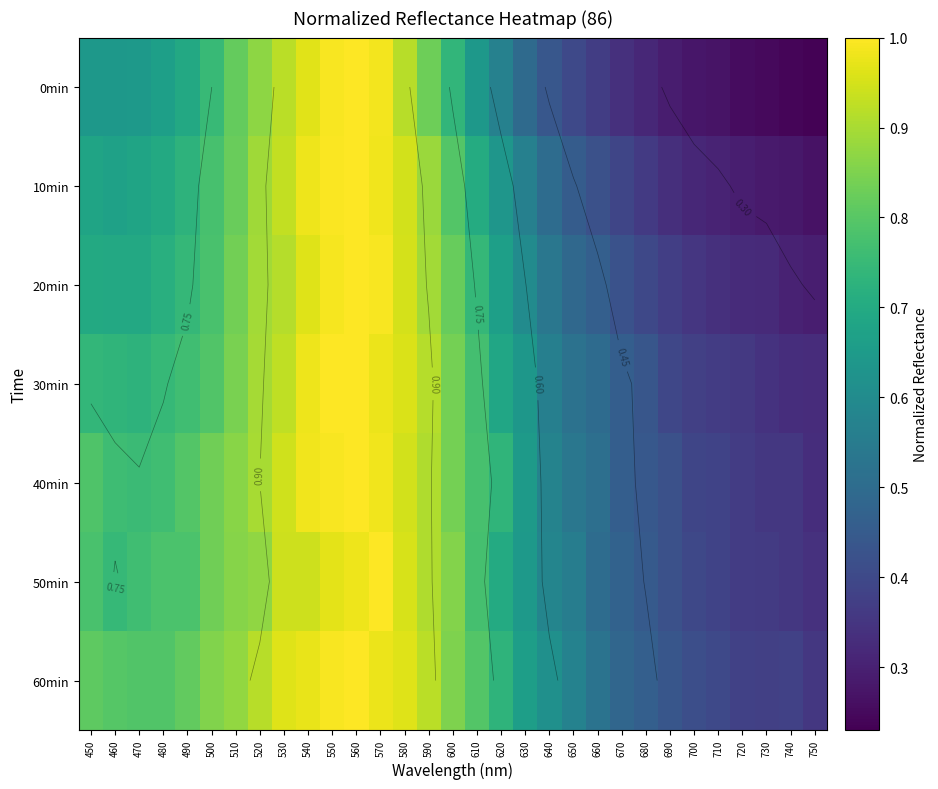

Rank the categories by 60min value from lowest to highest.

750, 730, 740, 720, 710, 700, 690, 680, 670, 660, 650, 640, 630, 620, 470, 480, 610, 460, 450, 490, 600, 500, 510, 520, 590, 530, 580, 540, 570, 550, 560